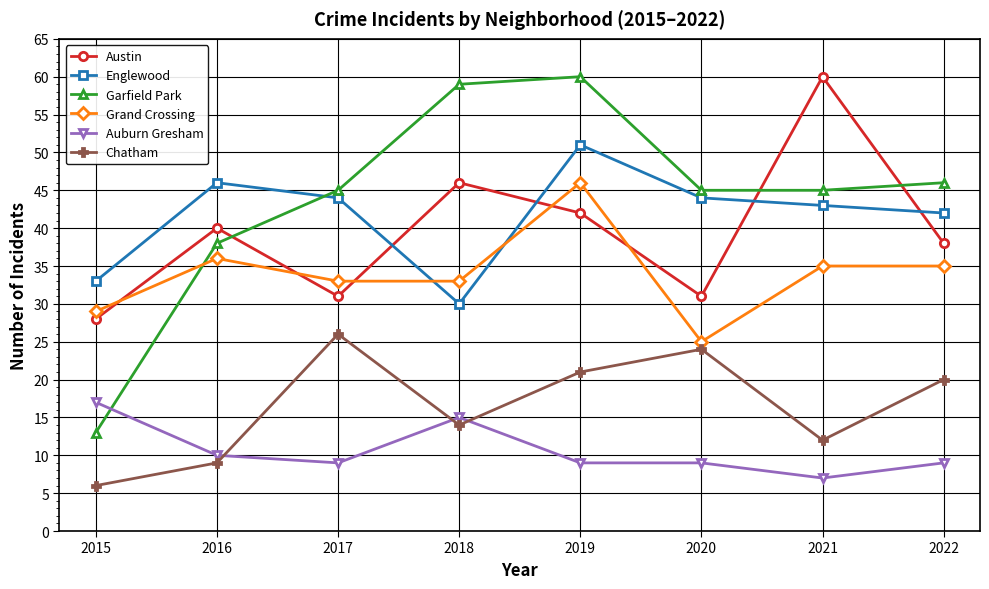

Reading right to left, what are all the values shown in this chart?

Austin: 2022=38	2021=60	2020=31	2019=42	2018=46	2017=31	2016=40	2015=28
Englewood: 2022=42	2021=43	2020=44	2019=51	2018=30	2017=44	2016=46	2015=33
Garfield Park: 2022=46	2021=45	2020=45	2019=60	2018=59	2017=45	2016=38	2015=13
Grand Crossing: 2022=35	2021=35	2020=25	2019=46	2018=33	2017=33	2016=36	2015=29
Auburn Gresham: 2022=9	2021=7	2020=9	2019=9	2018=15	2017=9	2016=10	2015=17
Chatham: 2022=20	2021=12	2020=24	2019=21	2018=14	2017=26	2016=9	2015=6